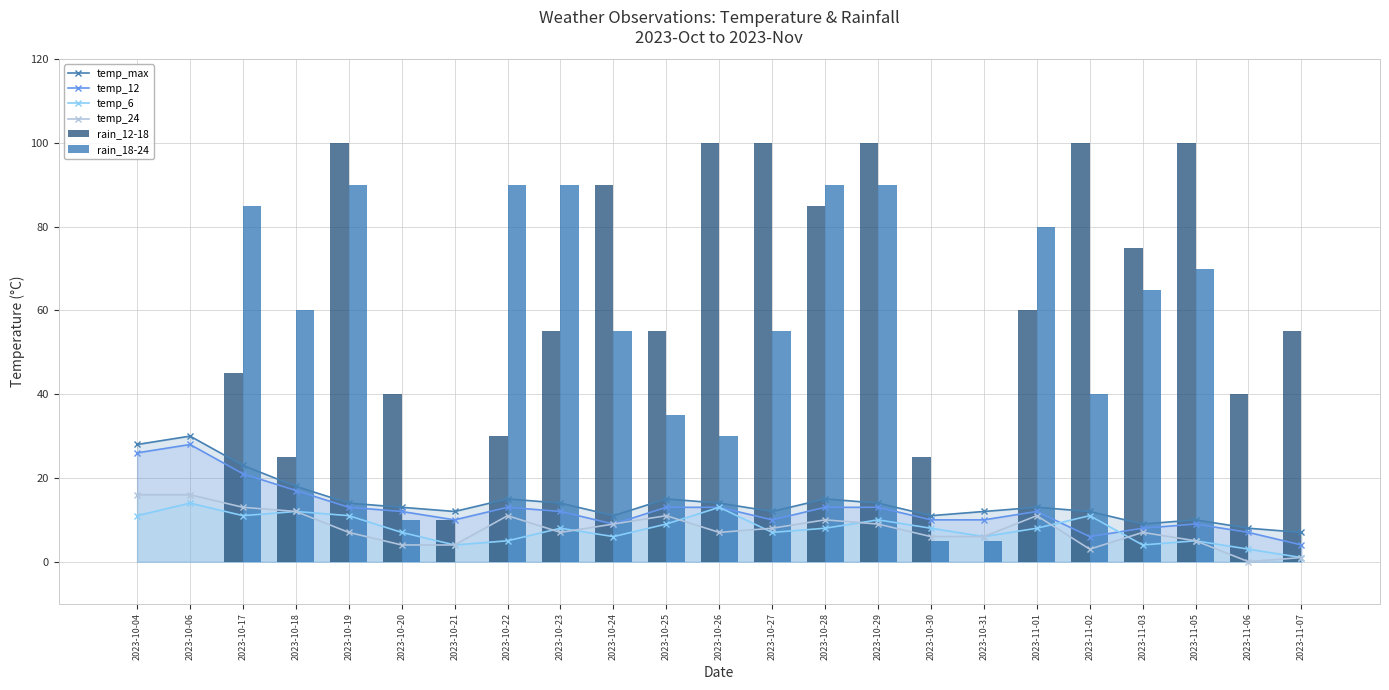

What is the label of the 12th bar from the left?

2023-10-26